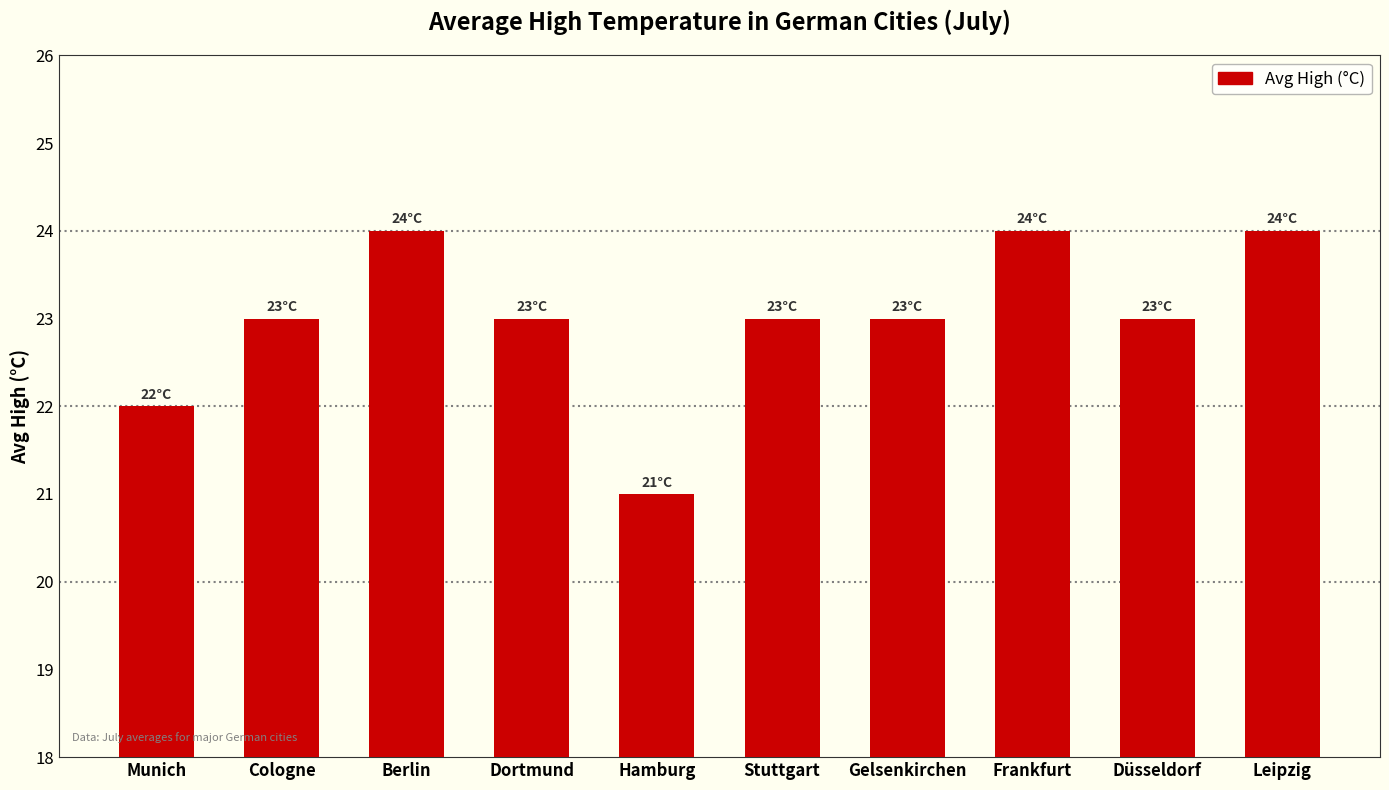

What value does the data have at Hamburg?

21